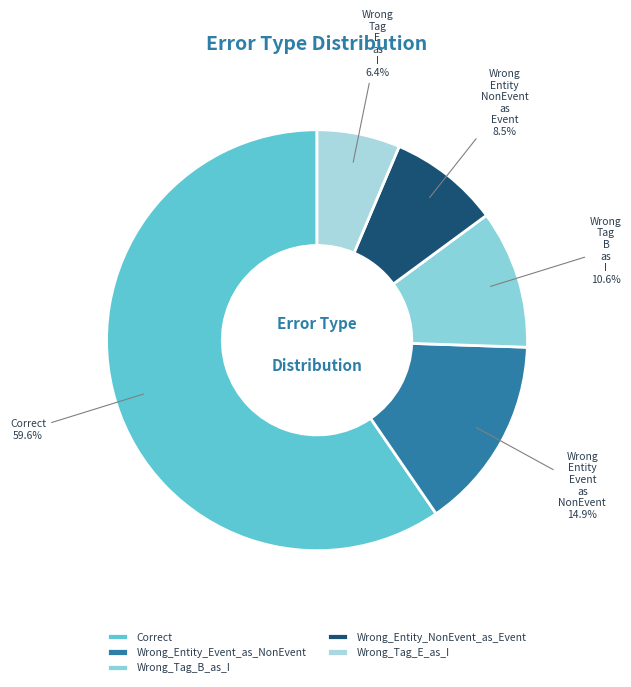

Which category has the smallest portion of the pie?

Wrong_Tag_E_as_I